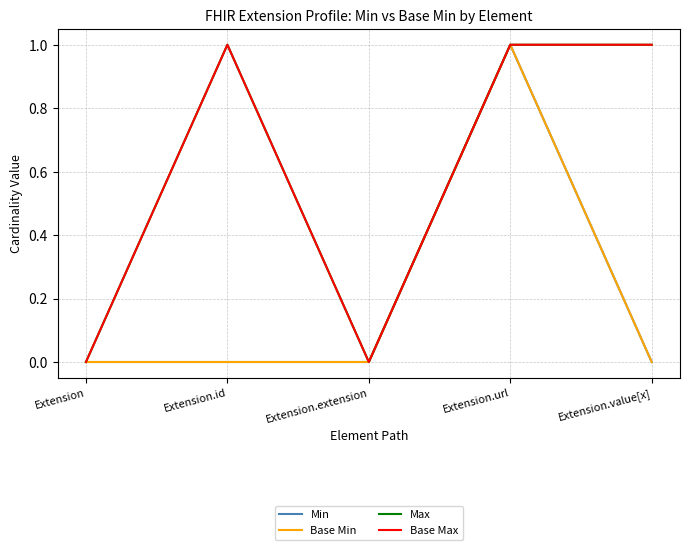

Does the chart have visible grid lines?

Yes